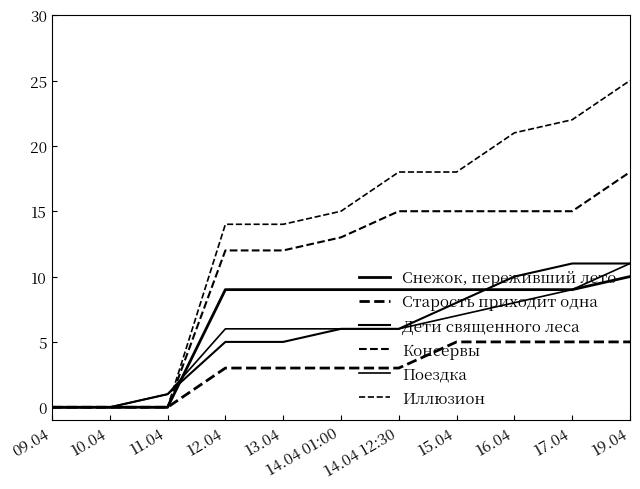

What is the sum of all Поездка values?

60